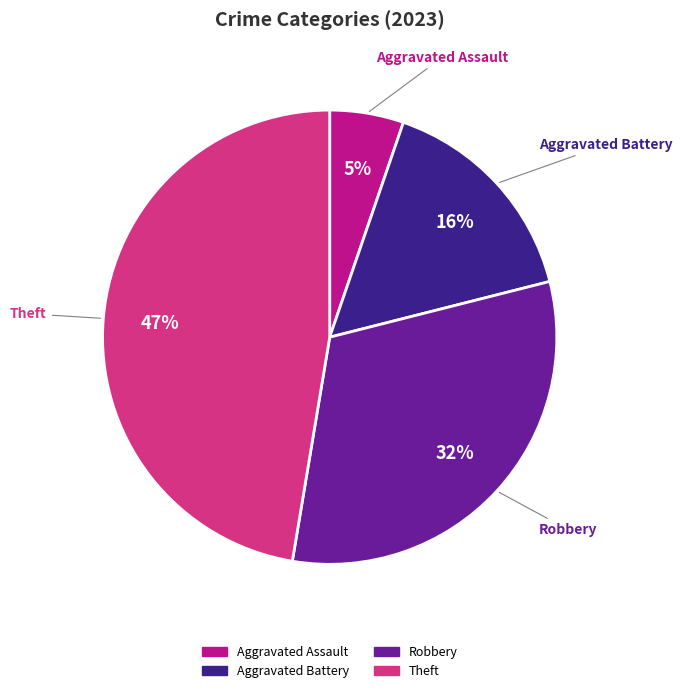

Count the number of slices in the pie.

4